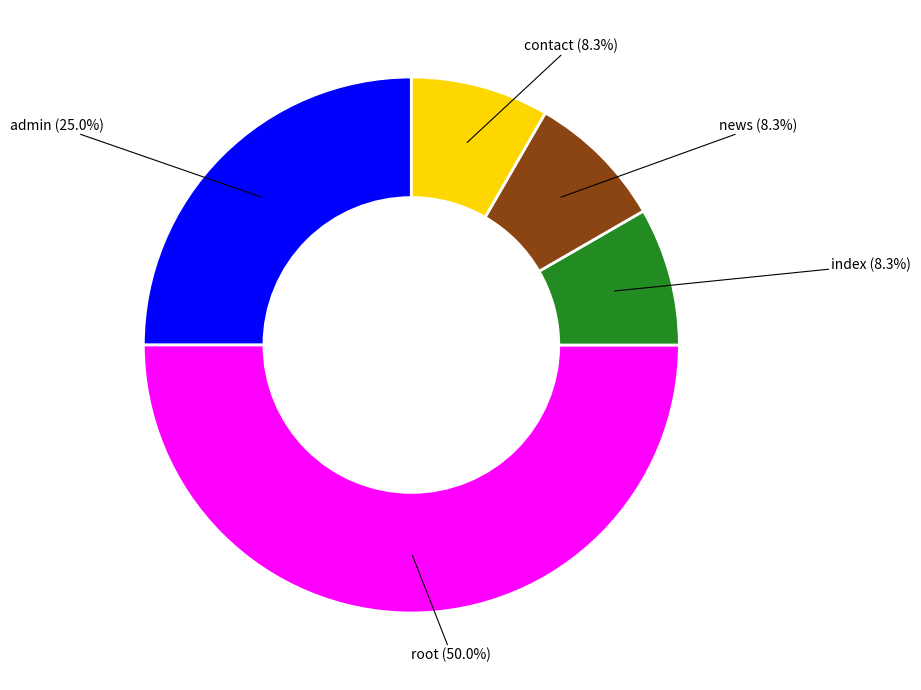

Which has a higher value, news or root?

root